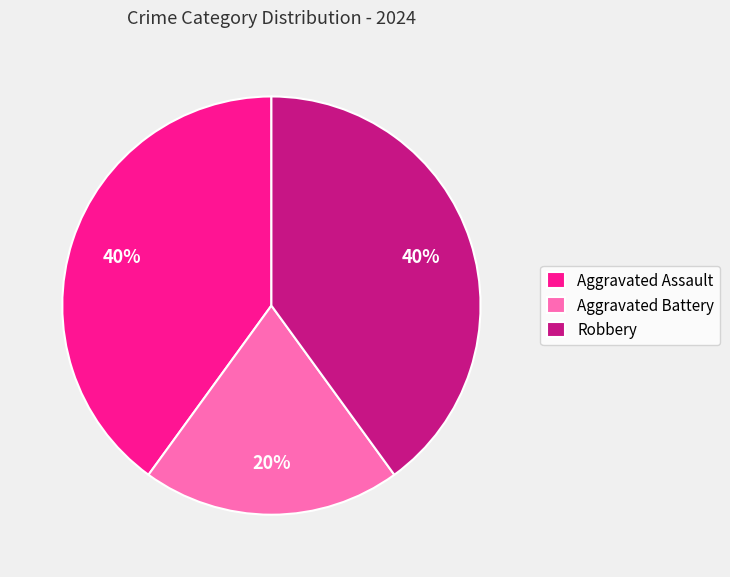

The Aggravated Battery slice represents 20% of the pie. True or false?

True